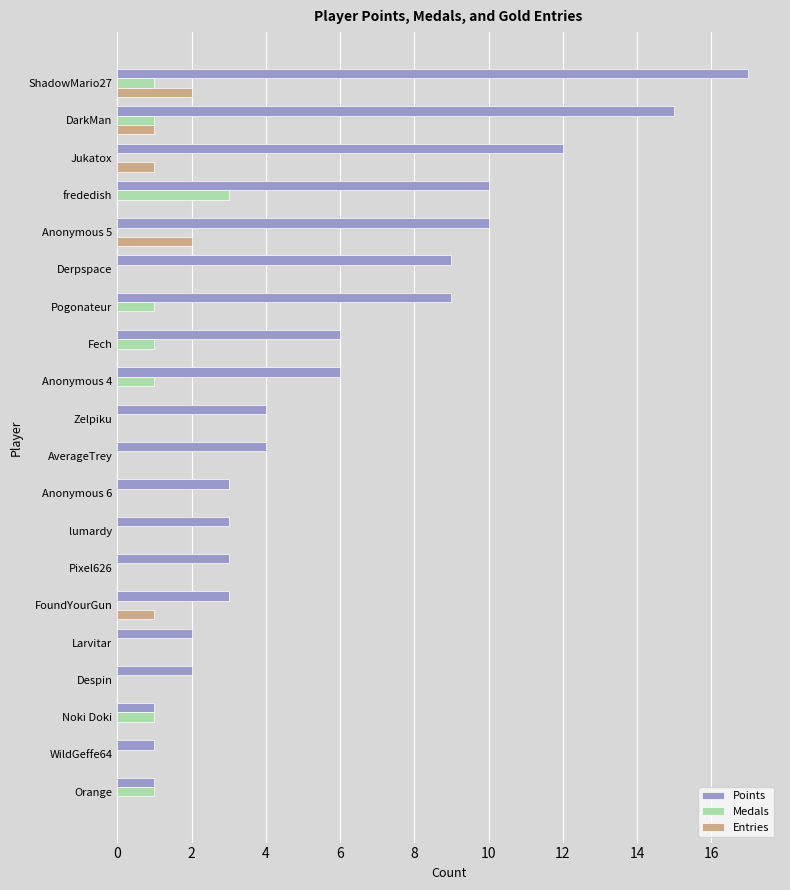

Which series changed the most between FoundYourGun and WildGeffe64?

Points